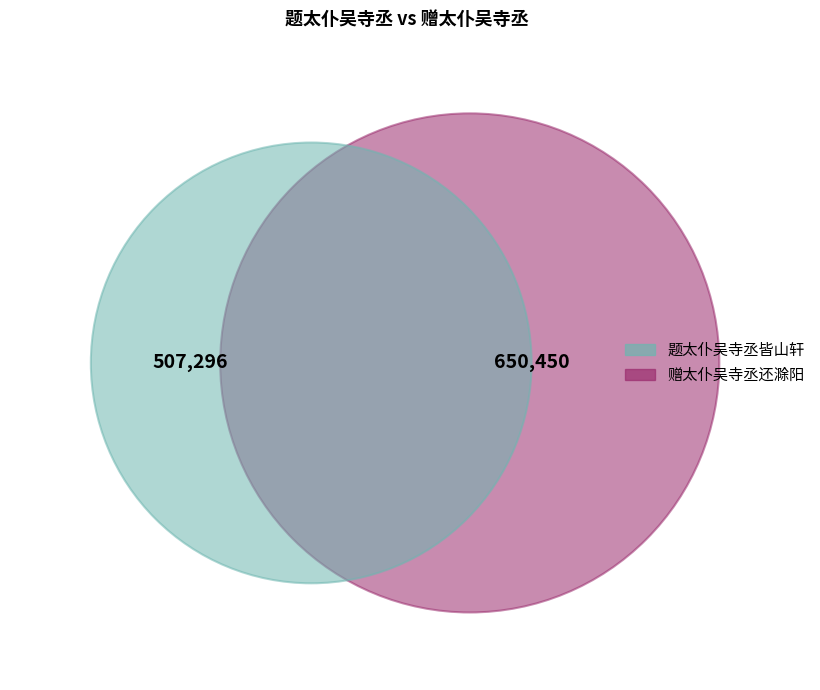

Which category has the biggest portion of the pie?

赠太仆吴寺丞还滁阳